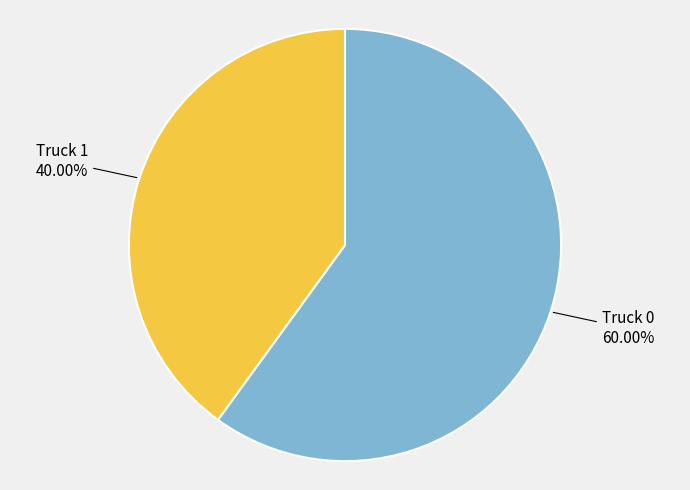

Combined, what portion of the pie is Truck 1 and Truck 0?

100.0%